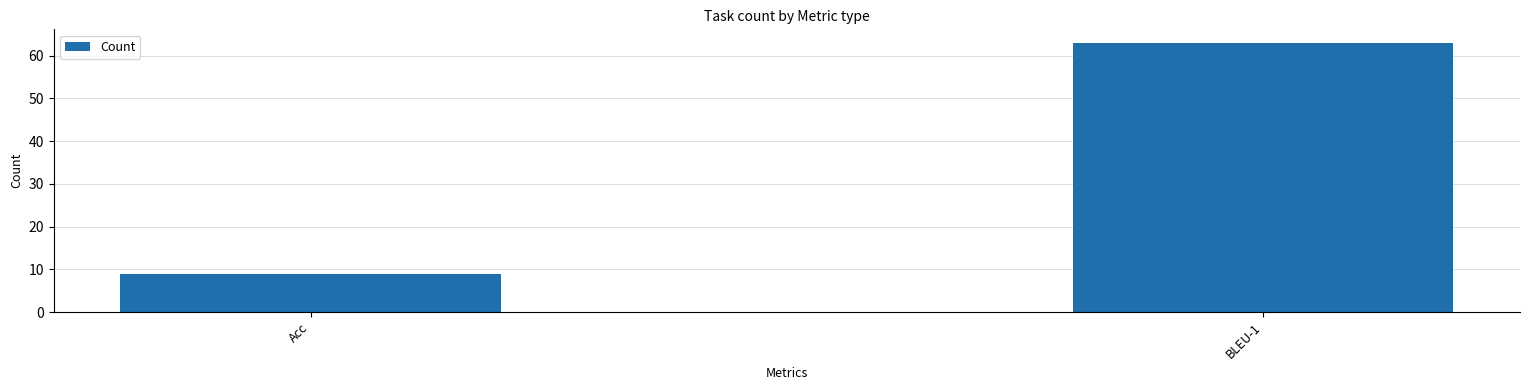

How many values are between 9 and 63?

2